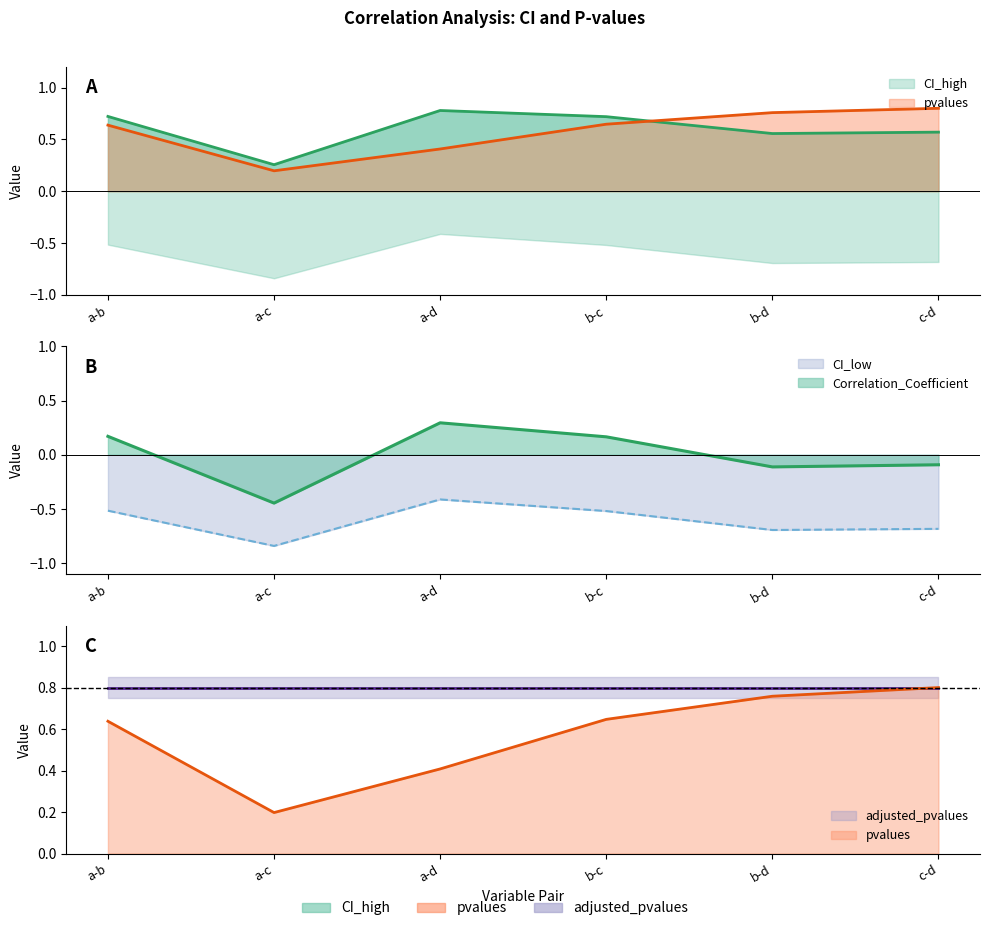

How many interior local valleys does the CI_high series have?

2